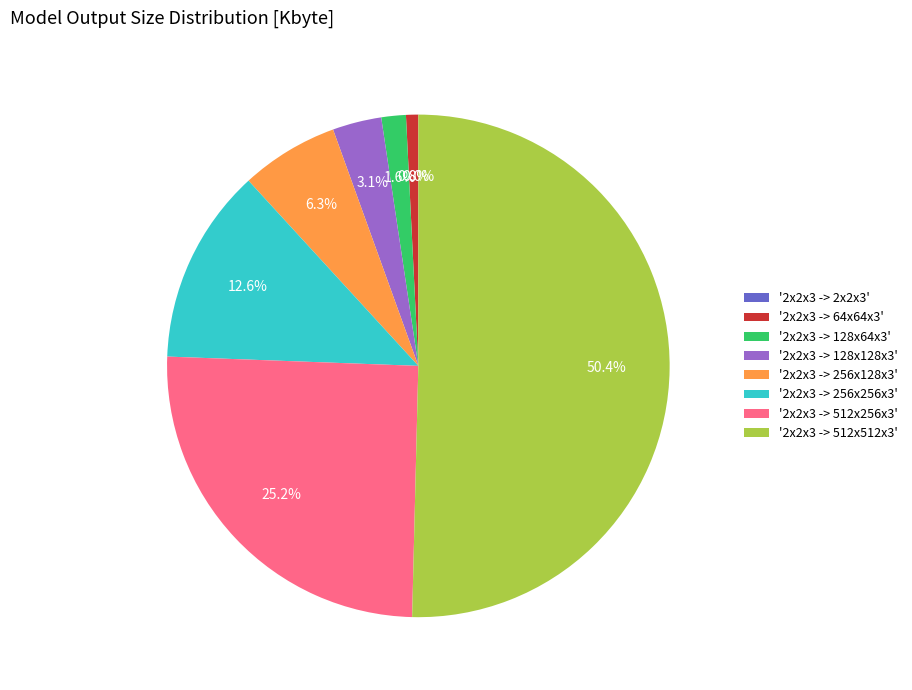

Which category has the biggest portion of the pie?

'2x2x3 -> 512x512x3'